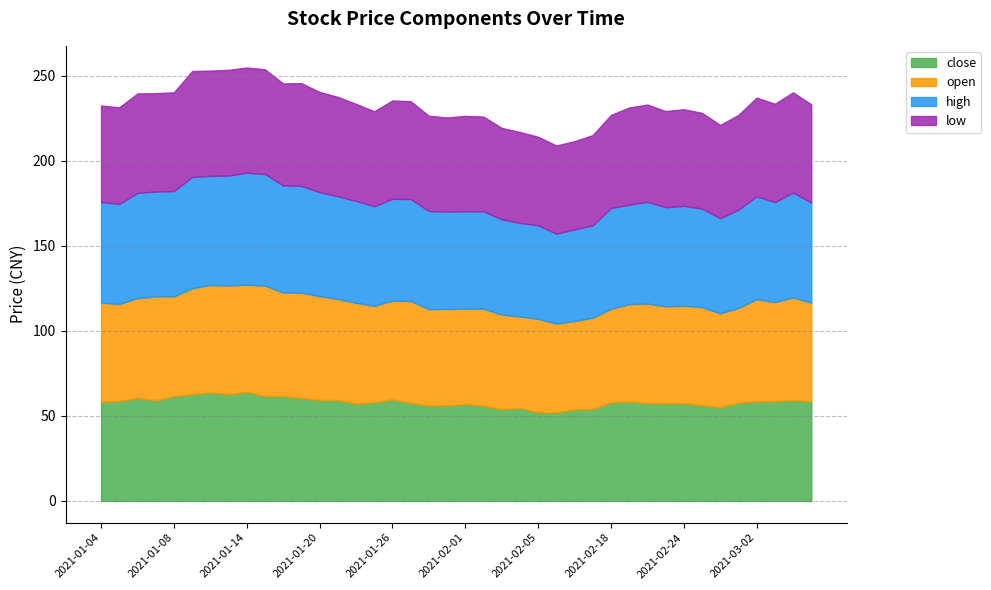

Reading right to left, list all the values displayed in this chart.

close: 2021-03-05=58.5	2021-03-04=59.3	2021-03-03=58.7	2021-03-02=58.5	2021-03-01=57.8	2021-02-26=55.2	2021-02-25=56.3	2021-02-24=57.4	2021-02-23=57.4	2021-02-22=57.5	2021-02-19=58.4	2021-02-18=57.9	2021-02-10=54.0	2021-02-09=53.7	2021-02-08=52.0	2021-02-05=52.1	2021-02-04=54.7	2021-02-03=53.9	2021-02-02=56.0	2021-02-01=57.0	2021-01-29=56.2	2021-01-28=56.0	2021-01-27=57.7	2021-01-26=59.8	2021-01-25=58.0	2021-01-22=57.1	2021-01-21=59.3	2021-01-20=59.4	2021-01-19=60.5	2021-01-18=61.7	2021-01-15=61.6	2021-01-14=64.1	2021-01-13=62.7	2021-01-12=63.8	2021-01-11=62.7	2021-01-08=61.6	2021-01-07=59.2	2021-01-06=60.5	2021-01-05=58.8	2021-01-04=58.3
open: 2021-03-05=58.0	2021-03-04=60.3	2021-03-03=58.2	2021-03-02=60.1	2021-03-01=55.7	2021-02-26=55.1	2021-02-25=57.6	2021-02-24=57.4	2021-02-23=57.0	2021-02-22=58.5	2021-02-19=57.3	2021-02-18=55.1	2021-02-10=53.7	2021-02-09=52.1	2021-02-08=52.2	2021-02-05=55.0	2021-02-04=53.7	2021-02-03=55.6	2021-02-02=57.0	2021-02-01=56.1	2021-01-29=56.7	2021-01-28=56.7	2021-01-27=59.8	2021-01-26=58.0	2021-01-25=56.6	2021-01-22=59.3	2021-01-21=59.4	2021-01-20=61.0	2021-01-19=62.0	2021-01-18=60.9	2021-01-15=65.0	2021-01-14=63.0	2021-01-13=64.0	2021-01-12=63.1	2021-01-11=62.2	2021-01-08=58.7	2021-01-07=61.0	2021-01-06=58.7	2021-01-05=57.0	2021-01-04=58.4
high: 2021-03-05=58.9	2021-03-04=61.6	2021-03-03=58.8	2021-03-02=60.5	2021-03-01=57.8	2021-02-26=55.9	2021-02-25=58.0	2021-02-24=58.7	2021-02-23=58.3	2021-02-22=59.8	2021-02-19=58.4	2021-02-18=59.2	2021-02-10=54.3	2021-02-09=53.8	2021-02-08=52.9	2021-02-05=55.0	2021-02-04=55.0	2021-02-03=56.0	2021-02-02=57.2	2021-02-01=57.2	2021-01-29=57.3	2021-01-28=57.7	2021-01-27=60.0	2021-01-26=59.8	2021-01-25=58.6	2021-01-22=59.9	2021-01-21=60.4	2021-01-20=61.1	2021-01-19=62.7	2021-01-18=62.9	2021-01-15=65.6	2021-01-14=65.8	2021-01-13=64.6	2021-01-12=64.1	2021-01-11=65.5	2021-01-08=61.9	2021-01-07=61.7	2021-01-06=61.9	2021-01-05=58.8	2021-01-04=59.1
low: 2021-03-05=57.7	2021-03-04=59.0	2021-03-03=57.8	2021-03-02=58.0	2021-03-01=55.7	2021-02-26=54.8	2021-02-25=56.2	2021-02-24=56.8	2021-02-23=56.5	2021-02-22=57.2	2021-02-19=57.1	2021-02-18=54.7	2021-02-10=53.0	2021-02-09=51.9	2021-02-08=51.8	2021-02-05=52.0	2021-02-04=53.5	2021-02-03=53.7	2021-02-02=55.8	2021-02-01=56.1	2021-01-29=55.3	2021-01-28=56.0	2021-01-27=57.5	2021-01-26=57.8	2021-01-25=55.8	2021-01-22=57.0	2021-01-21=58.5	2021-01-20=58.9	2021-01-19=60.4	2021-01-18=60.0	2021-01-15=61.5	2021-01-14=61.9	2021-01-13=62.1	2021-01-12=61.9	2021-01-11=62.2	2021-01-08=58.0	2021-01-07=57.8	2021-01-06=58.4	2021-01-05=56.8	2021-01-04=56.8